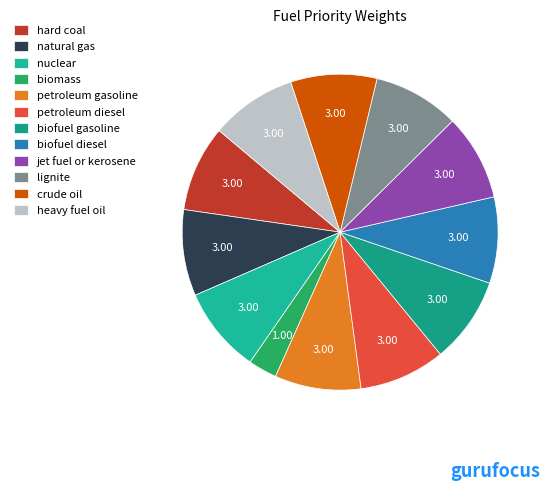

How many segments does this pie chart have?

12